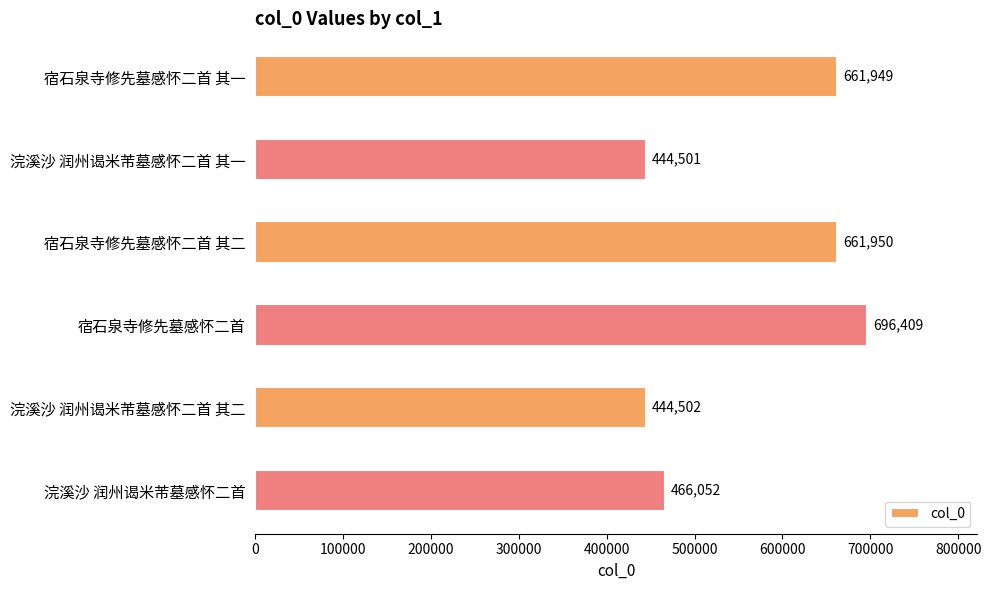

What is the ratio of the value at 宿石泉寺修先墓感怀二首 to the value at 浣溪沙 润州谒米芾墓感怀二首 其一?

1.6